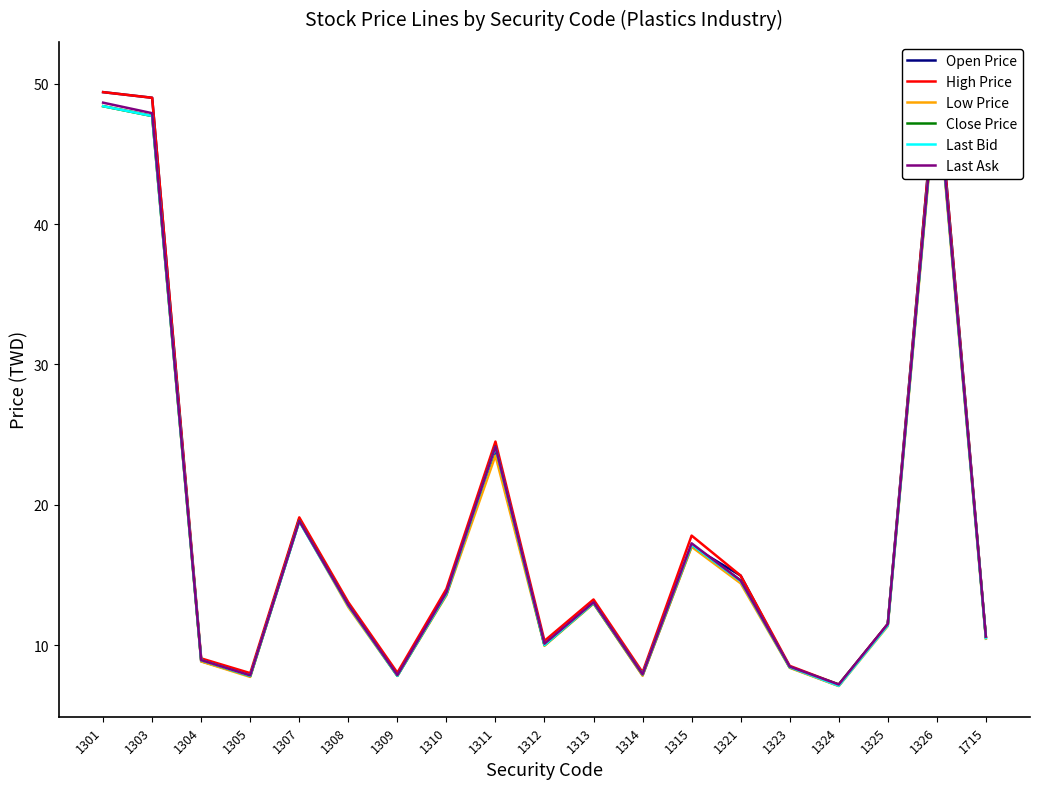

Which category has the highest value in the High Price series?

1326